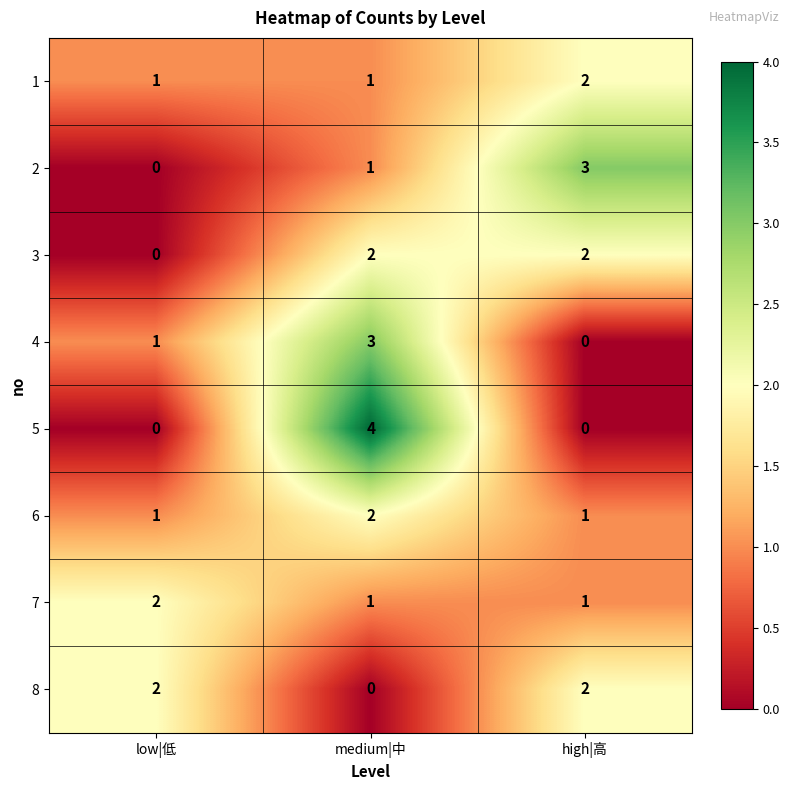

What is the sum of all 6 values?

4